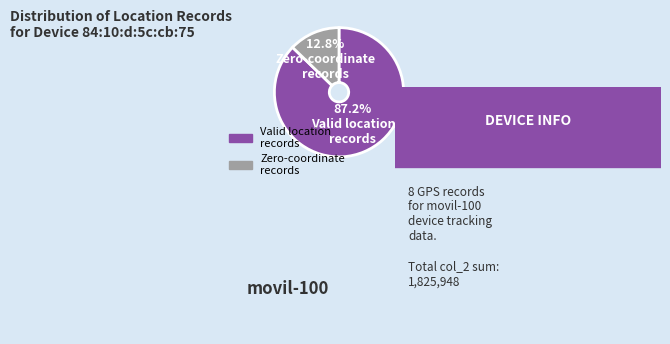

Does any single category account for the majority?

Yes